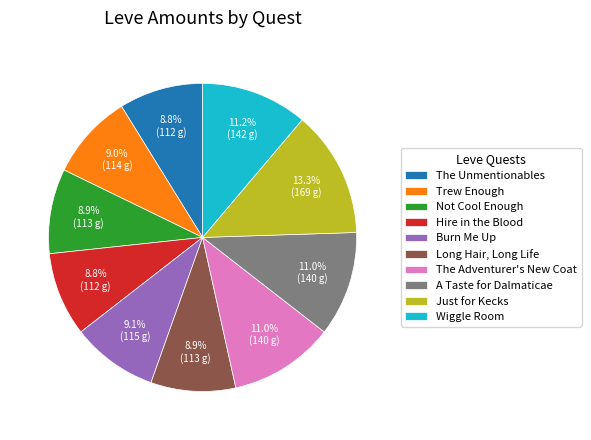

The Long Hair, Long Life slice represents 9% of the pie. True or false?

True